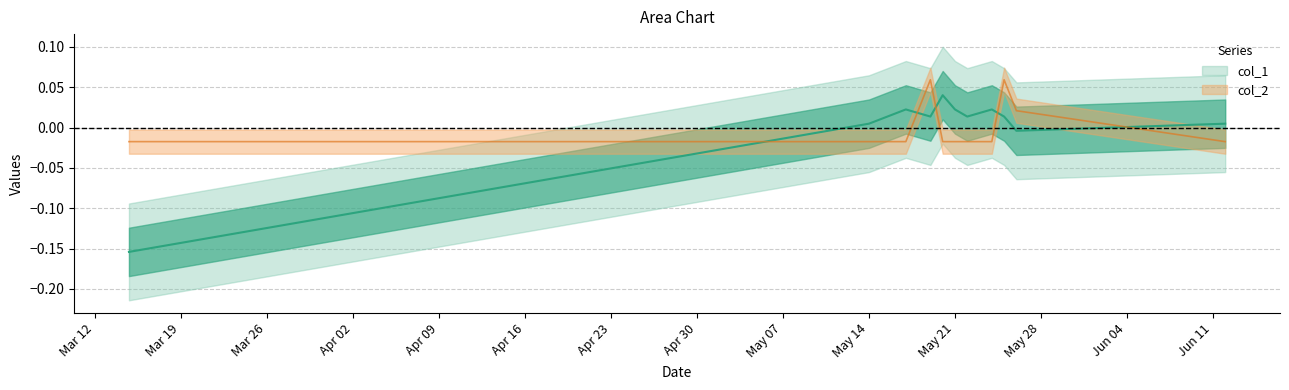

How many series are shown in this chart?

2